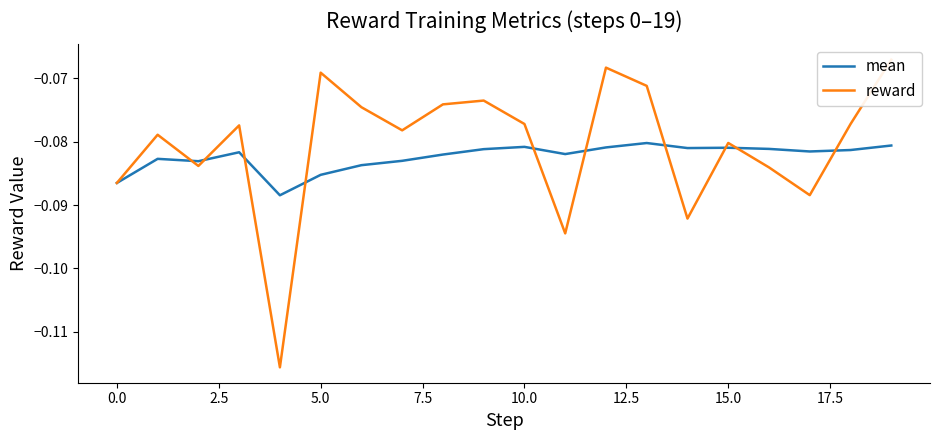

Rank the series at 5.0 from lowest to highest value.

mean, reward